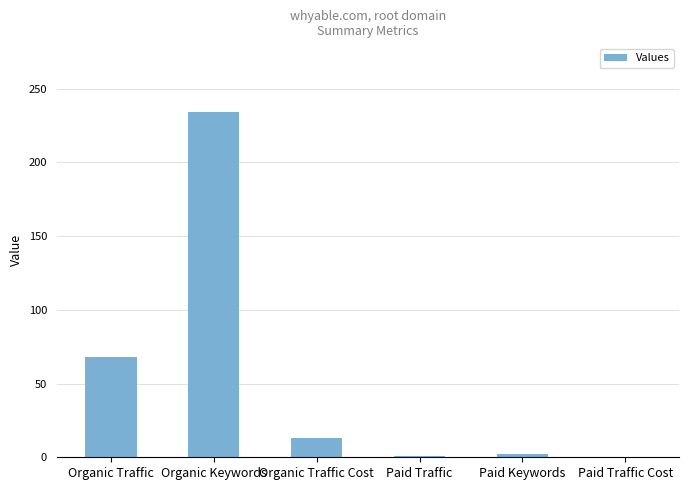

What is the sum of the values at Paid Keywords and Organic Traffic?

70